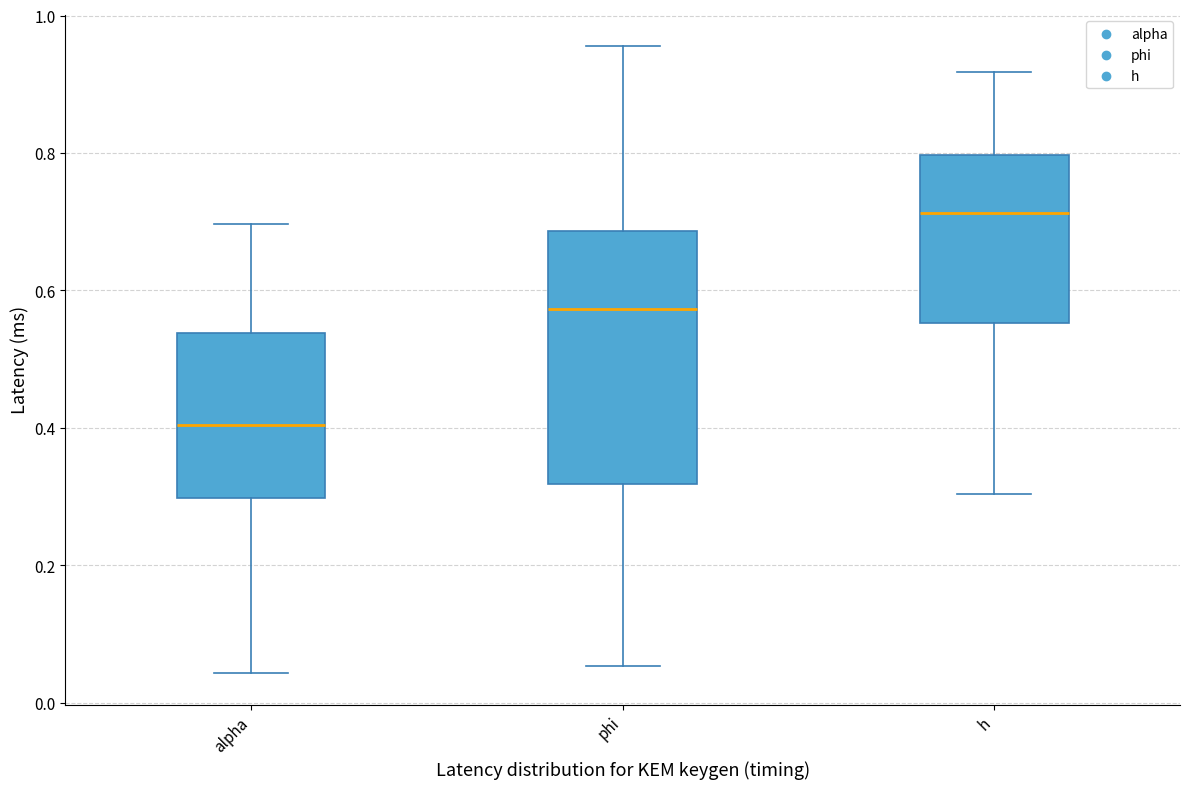

Reading left to right, transcribe this box plot: for each box, give where its median line is, the range the box spans, and where its two whiskers end, as read against the y-axis. The values are not printed on the chart, so give them approximately, as read against the axis.

alpha: median 0.40, box 0.30 to 0.54, whiskers 0.04 to 0.70
phi: median 0.58, box 0.32 to 0.68, whiskers 0.06 to 0.96
h: median 0.72, box 0.56 to 0.80, whiskers 0.30 to 0.92